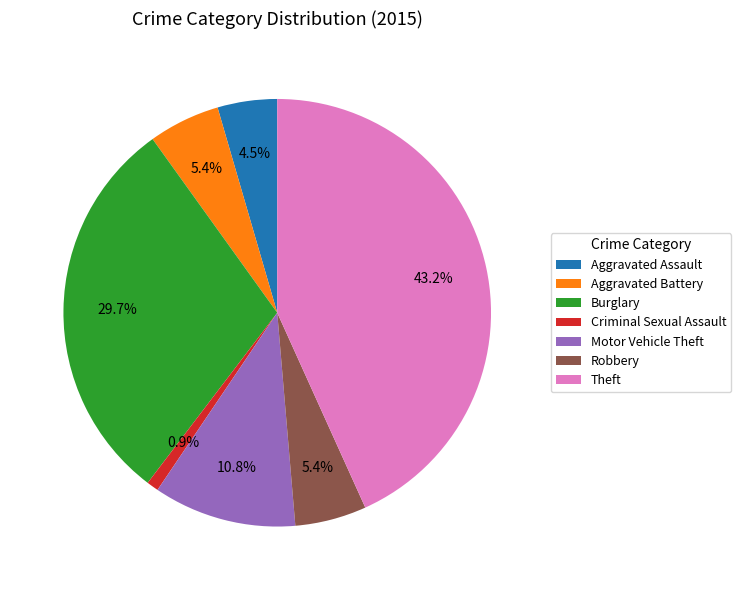

Between Criminal Sexual Assault and Aggravated Battery, which is larger?

Aggravated Battery